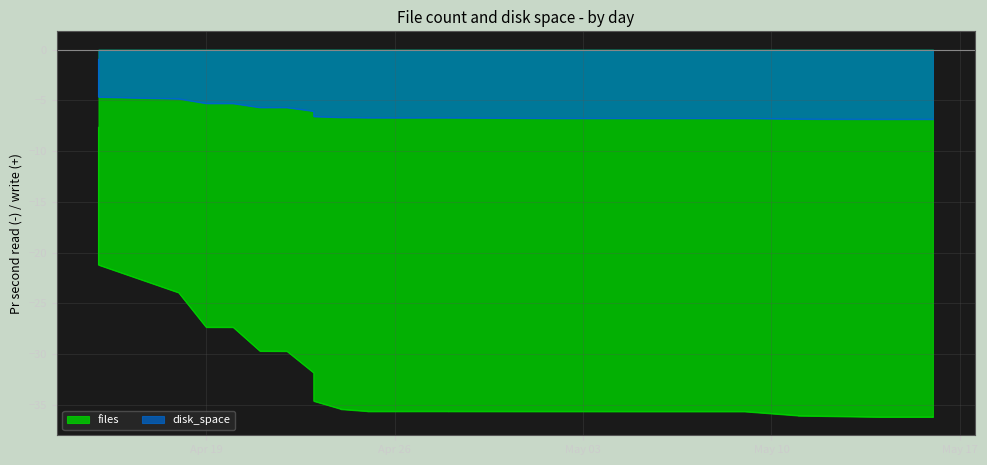

What is the average value of the files series?

-28.0